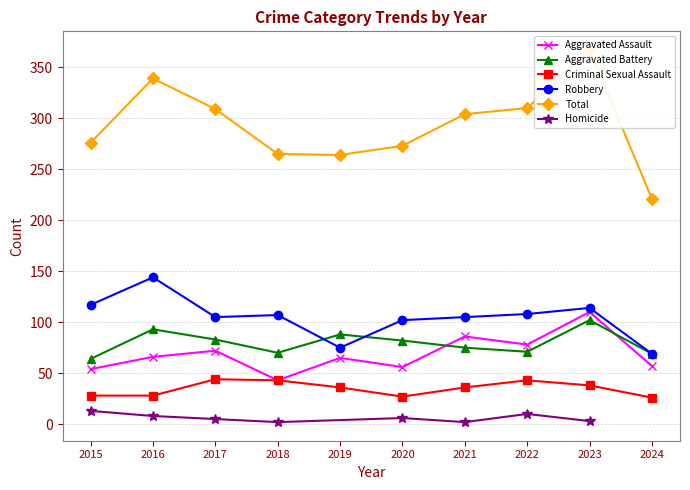

Which category has the highest value in the Aggravated Battery series?

2023